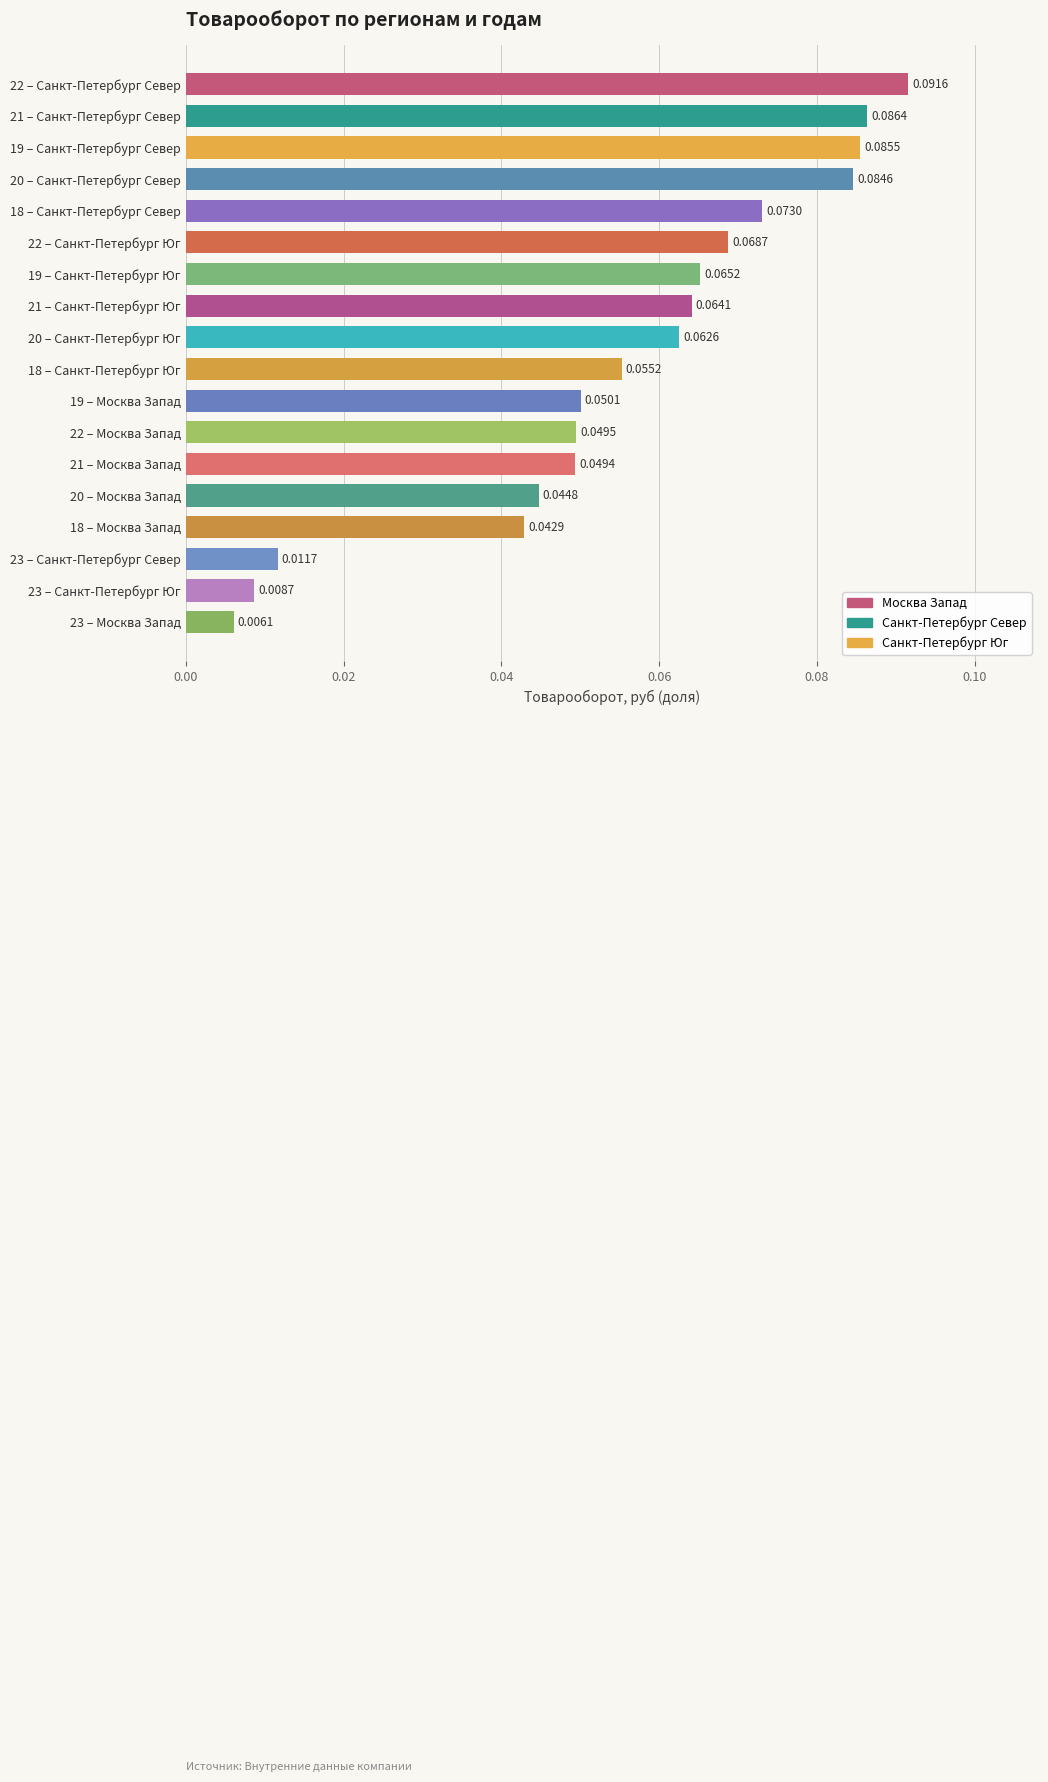

Which label corresponds to the smallest value in the chart?

23 – Москва Запад